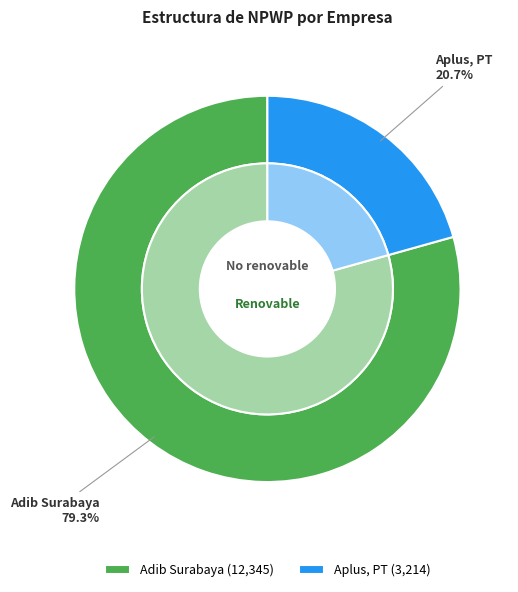

What percentage is NOT represented by Aplus, PT?

79.3%